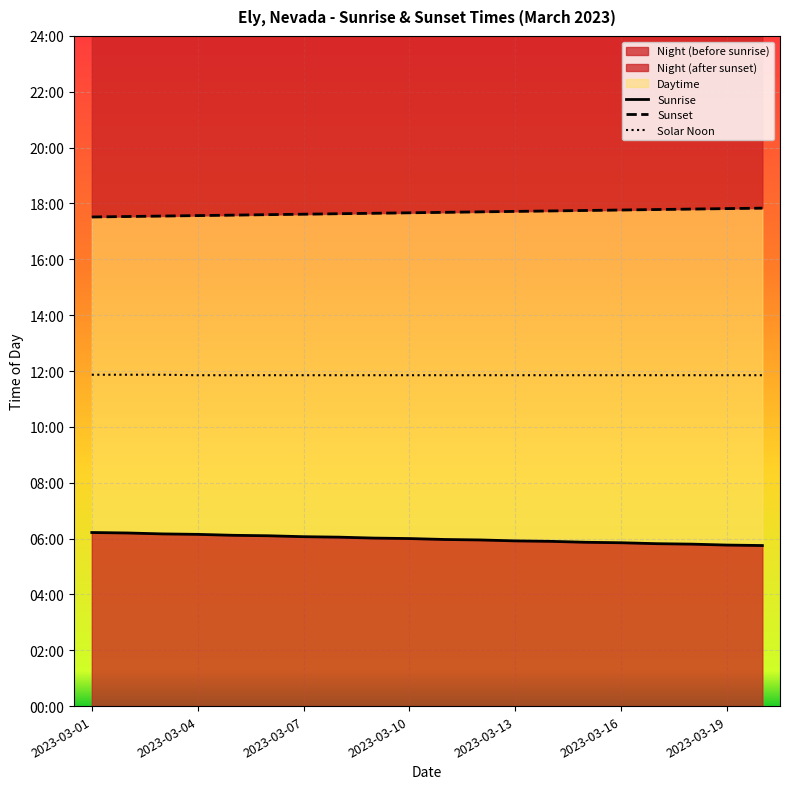

Reading left to right, what are all the values shown in this chart?

Sunrise: 373	372	370	369	367	366	364	363	361	360	358	357	355	354	352	351	349	348	346	345
Sunset: 1051	1052	1053	1054	1055	1056	1057	1058	1059	1060	1061	1062	1063	1064	1065	1066	1067	1068	1069	1070
Solar Noon: 712	712	712	711	711	711	711	711	711	711	711	711	711	711	711	711	711	711	711	711